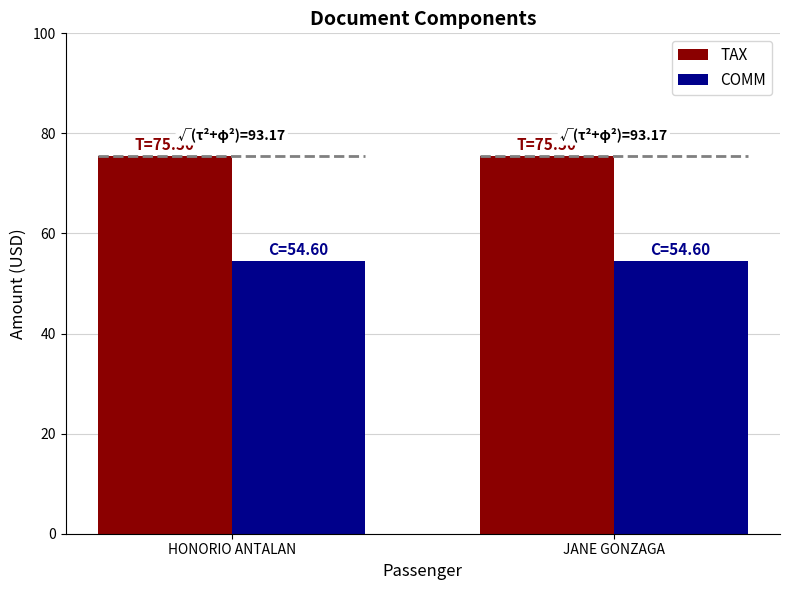

Read the TAX value at HONORIO ANTALAN.

75.5